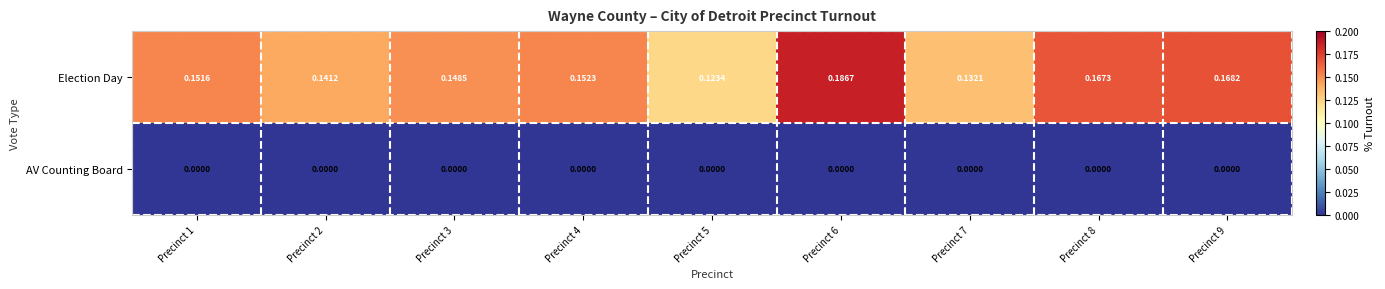

List the series in order of their peak value, highest first.

Election Day, AV Counting Board